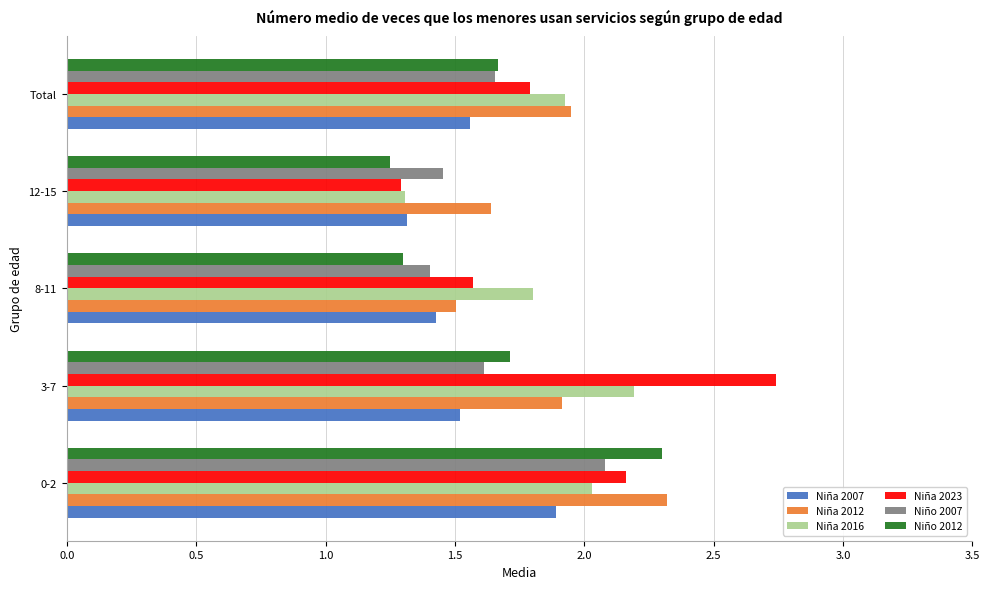

True or false: Niño 2007 has a value of 1.6 at 3-7.

True